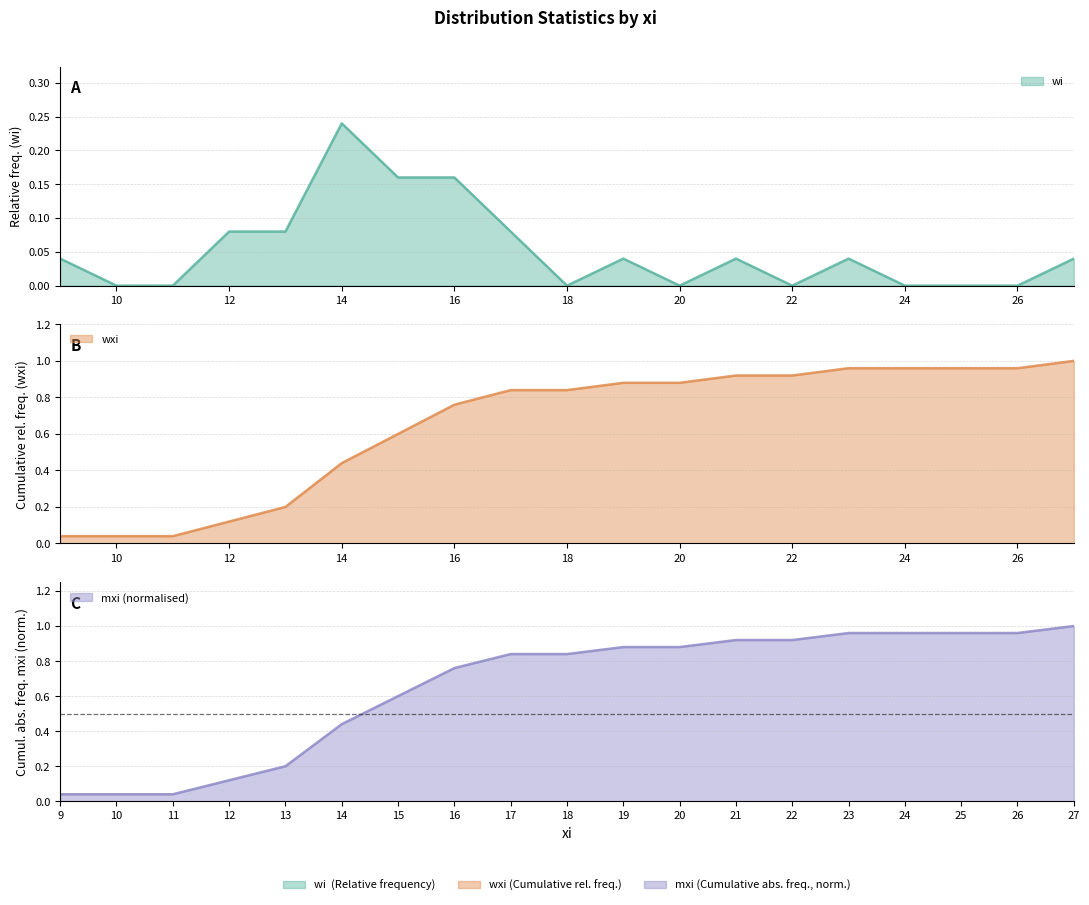

Reading right to left, list all the values displayed in this chart.

wi: 0.0	0.0	0.0	0.0	0.0	0.0	0.0	0.0	0.0	0.0	0.1	0.2	0.2	0.2	0.1	0.1	0.0	0.0	0.0
wxi: 1.0	1.0	1.0	1.0	1.0	0.9	0.9	0.9	0.9	0.8	0.8	0.8	0.6	0.4	0.2	0.1	0.0	0.0	0.0
mxi: 1.0	1.0	1.0	1.0	1.0	0.9	0.9	0.9	0.9	0.8	0.8	0.8	0.6	0.4	0.2	0.1	0.0	0.0	0.0